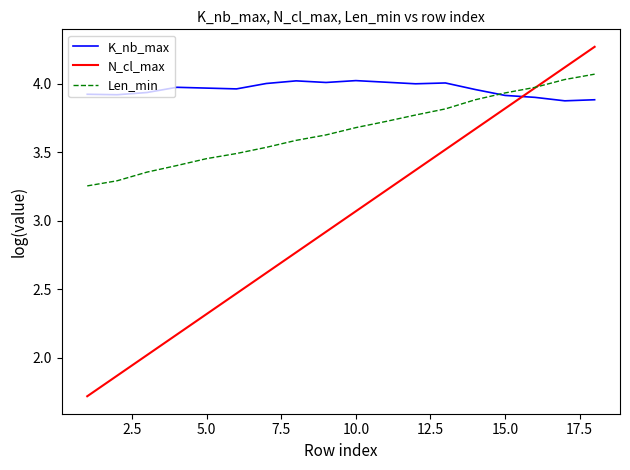

How many intersections are there between N_cl_max and K_nb_max?

1